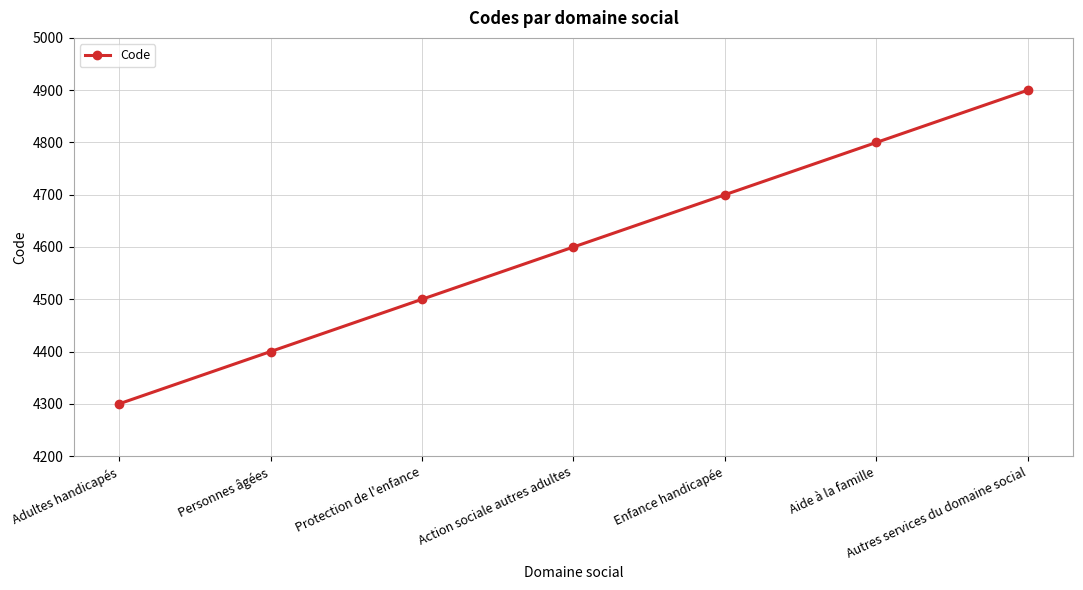

How many lines are shown in the chart?

1